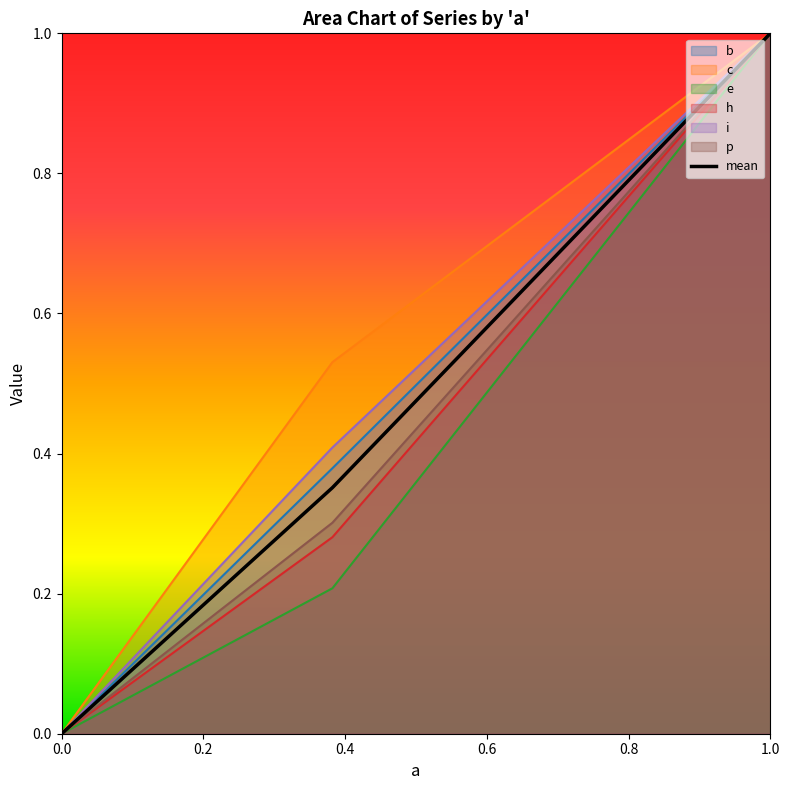

Which label corresponds to the largest value in the chart?

1.0